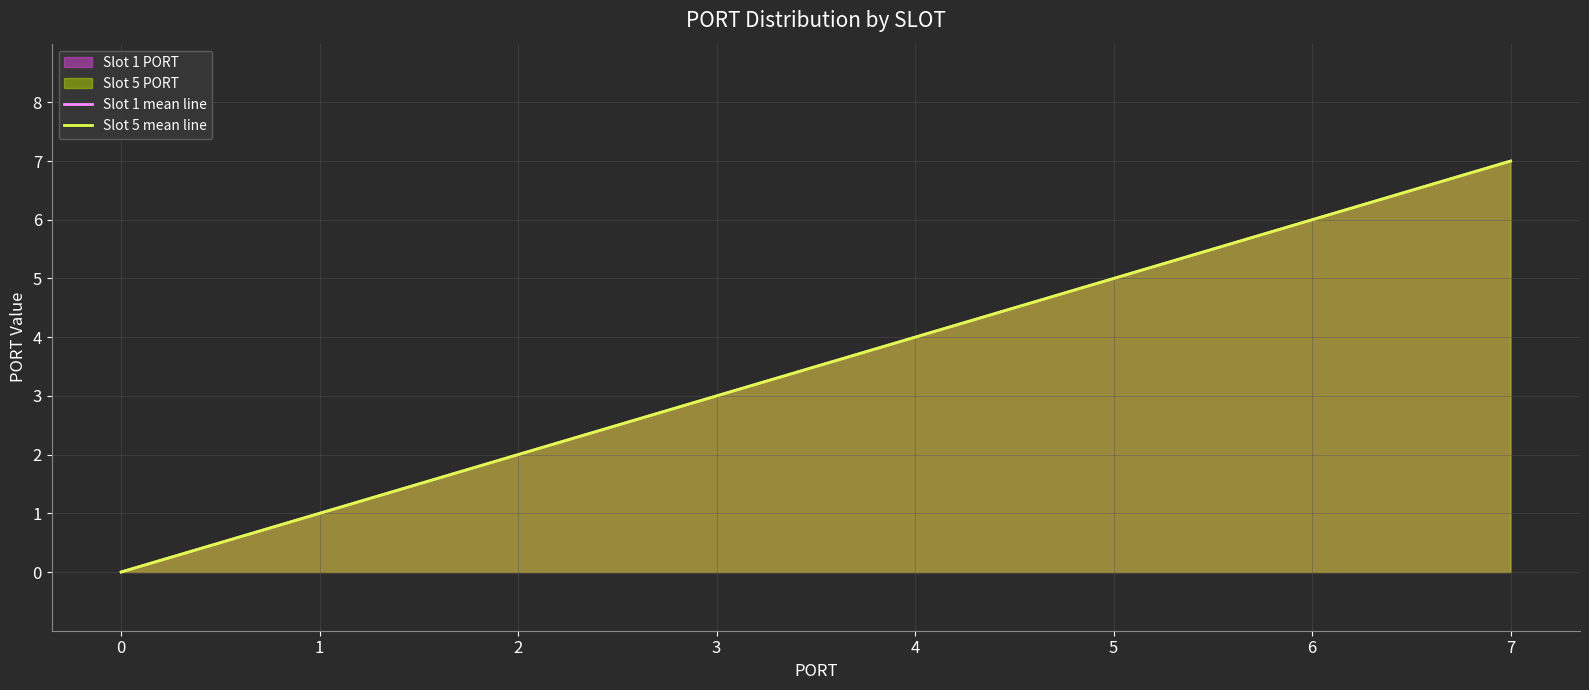

Reading left to right, extract all data points from this chart.

Slot 1 mean line: 0=0	1=1	2=2	3=3	4=4	5=5	6=6	7=7
Slot 5 mean line: 0=0	1=1	2=2	3=3	4=4	5=5	6=6	7=7